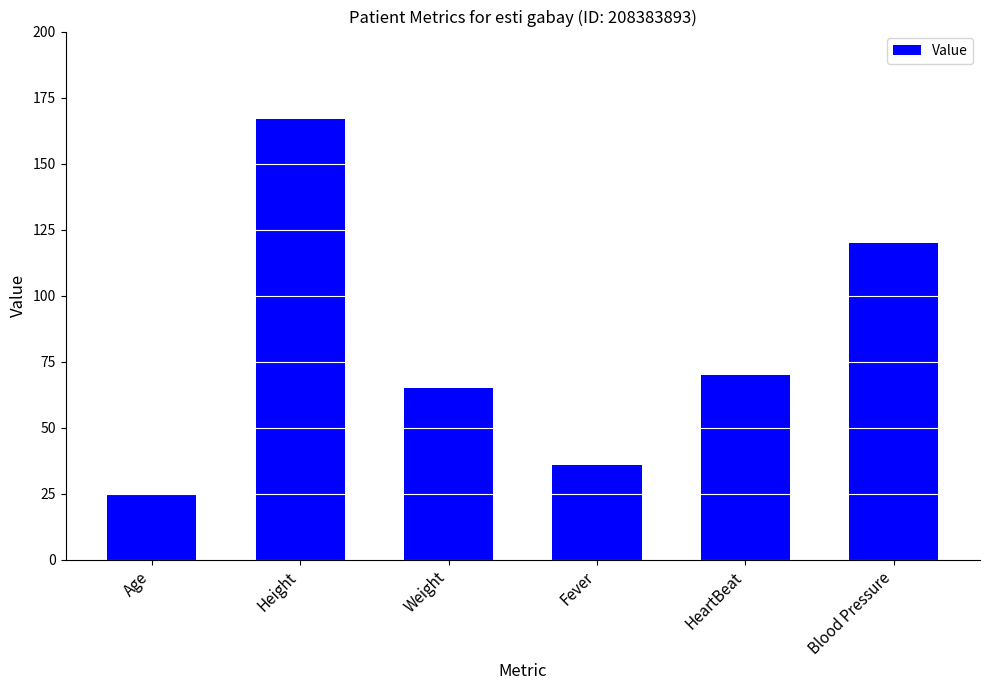

What is the ratio of the value at Height to the value at HeartBeat?

2.4